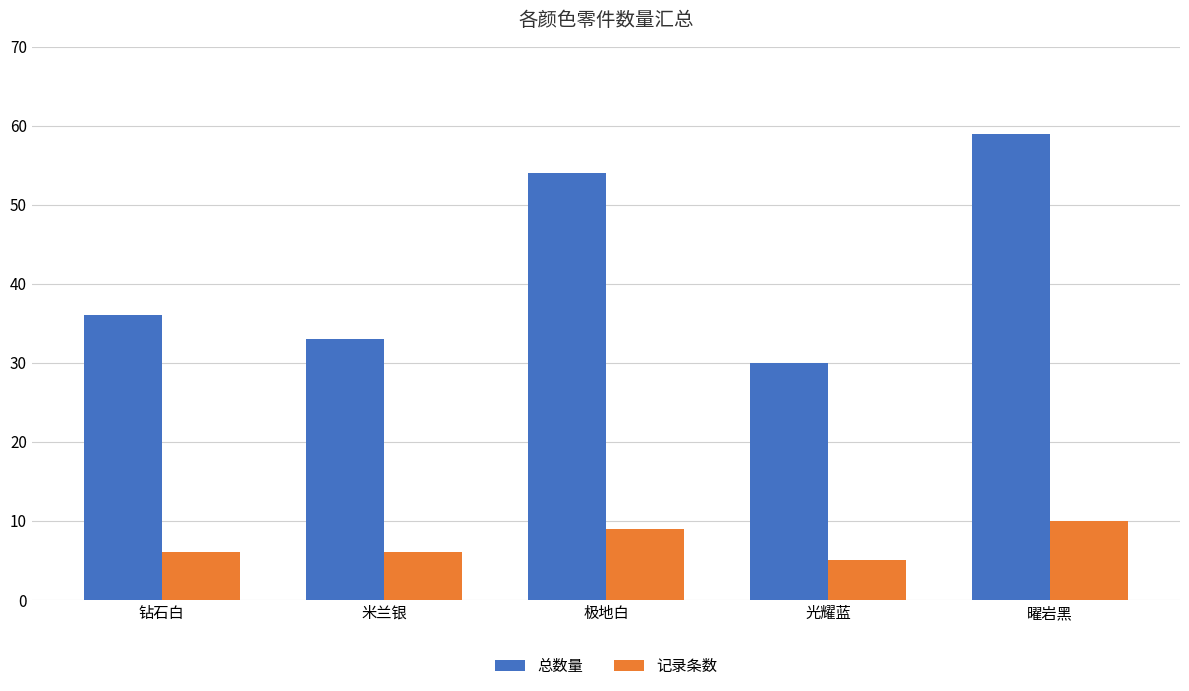

Reading left to right, list all the values displayed in this chart.

总数量: 钻石白=36	米兰银=33	极地白=54	光耀蓝=30	曜岩黑=59
记录条数: 钻石白=6	米兰银=6	极地白=9	光耀蓝=5	曜岩黑=10